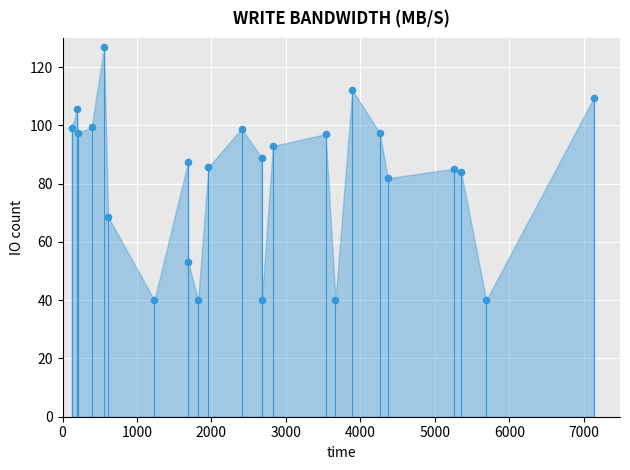

What is the range of X values (max minus min)?

7013.2